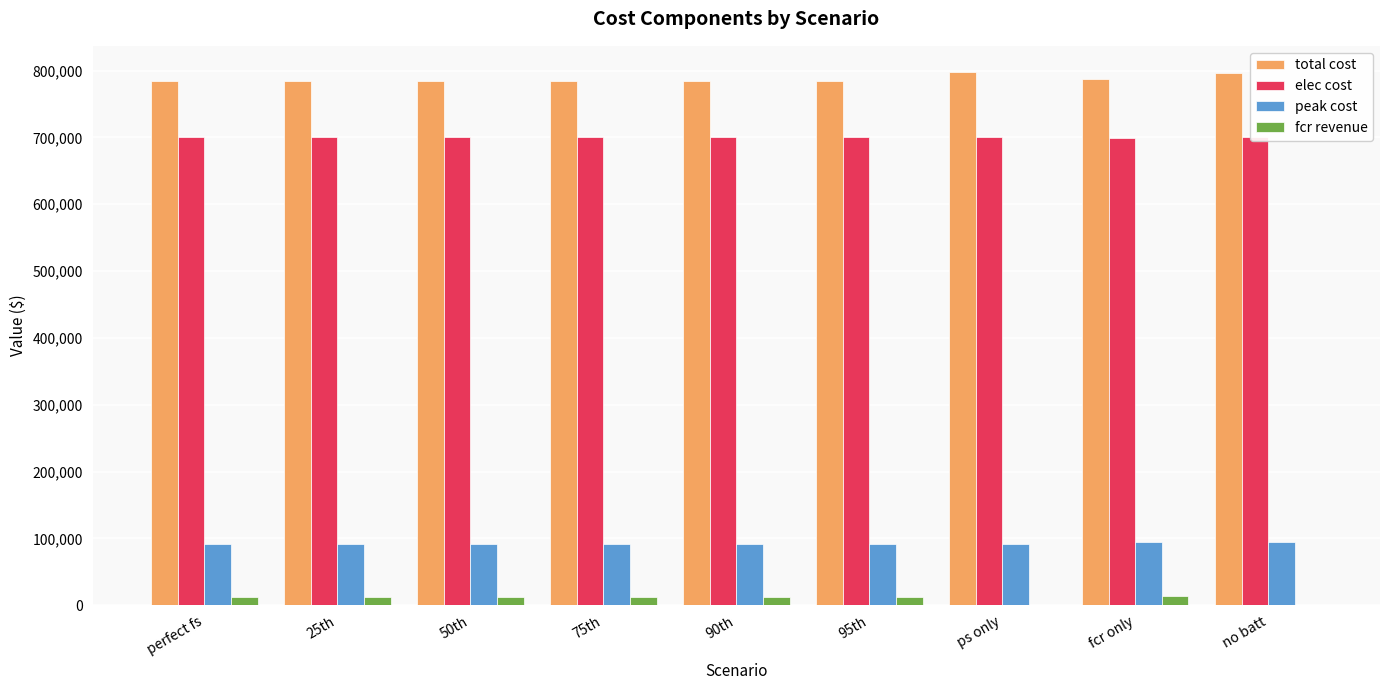

What is the spread (max minus min) of values at 90th?

772266.0